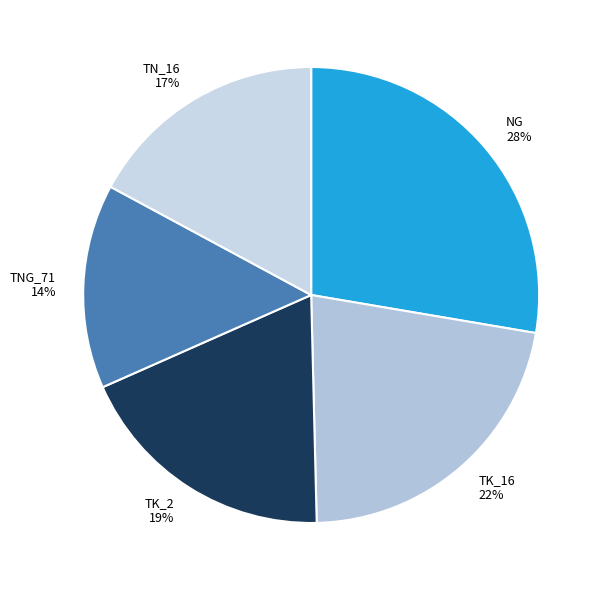

Count the number of slices in the pie.

5